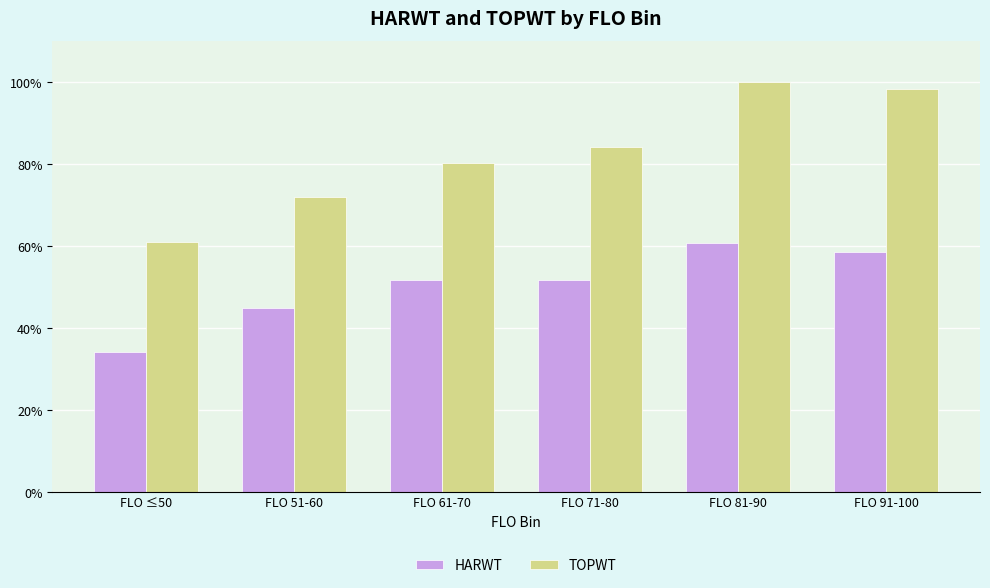

What is the greatest value displayed?

100.0